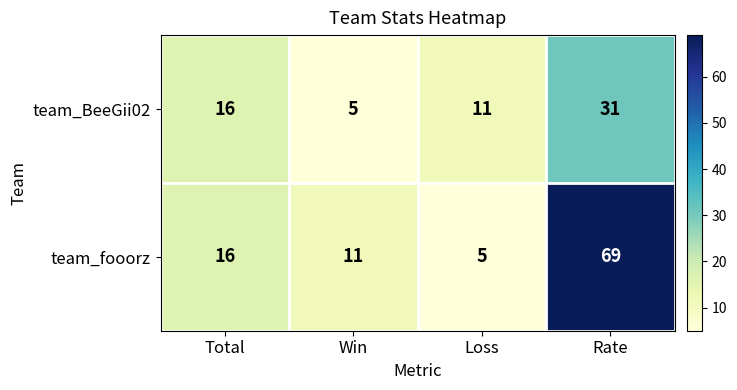

Reading right to left, transcribe all the data shown in this chart.

team_BeeGii02: 31	11	5	16
team_fooorz: 69	5	11	16